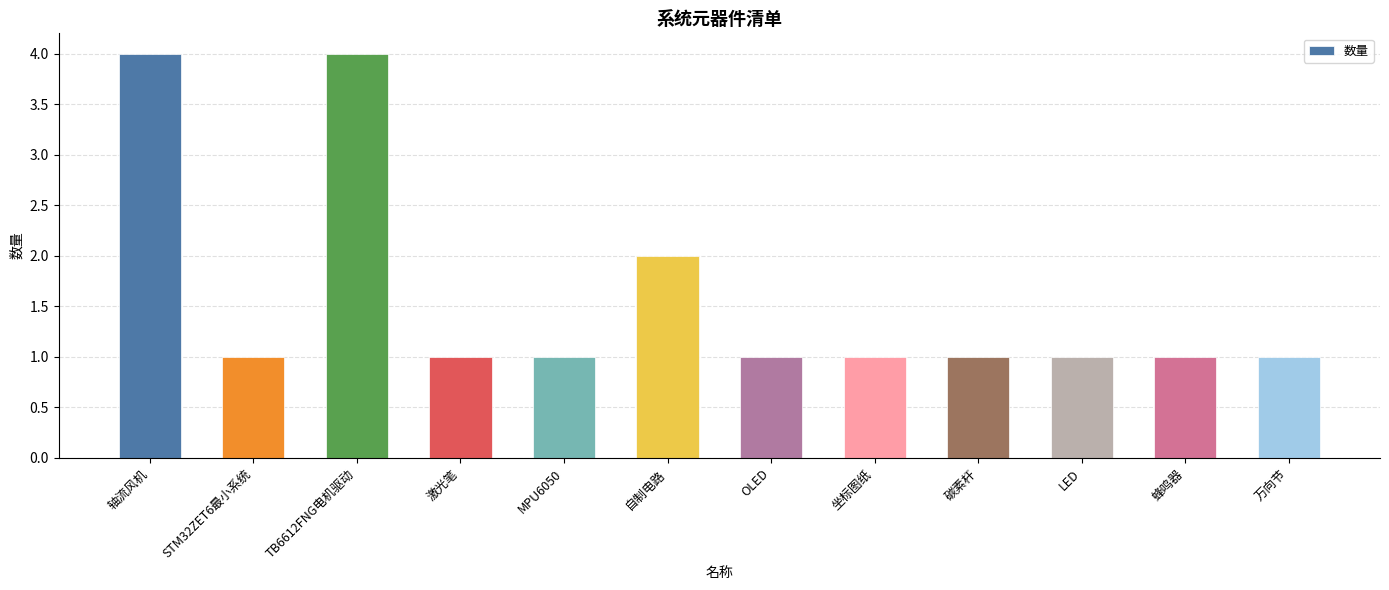

Between STM32ZET6最小系统 and 轴流风机, which is larger?

轴流风机